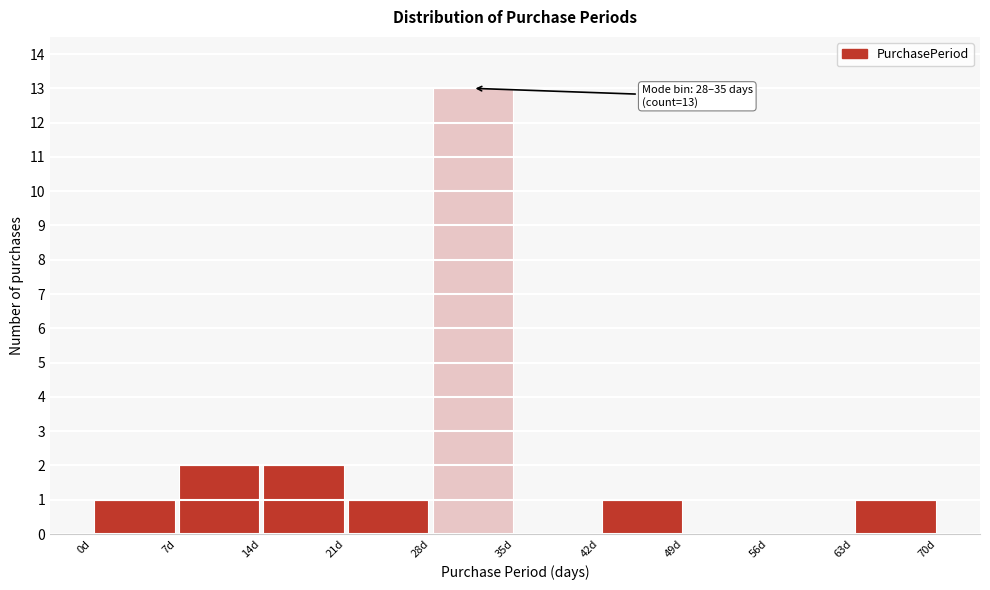

Which range on the x-axis has the tallest bar?

28 to 35